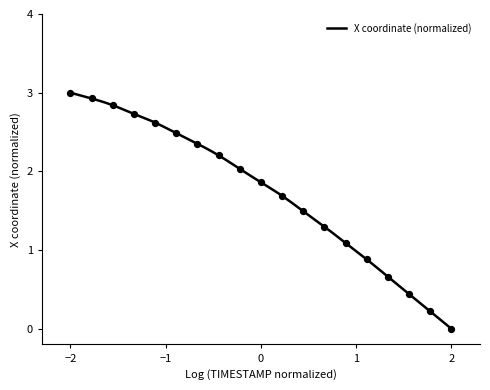

Between 10.3 and 10.9, which is larger?

10.3